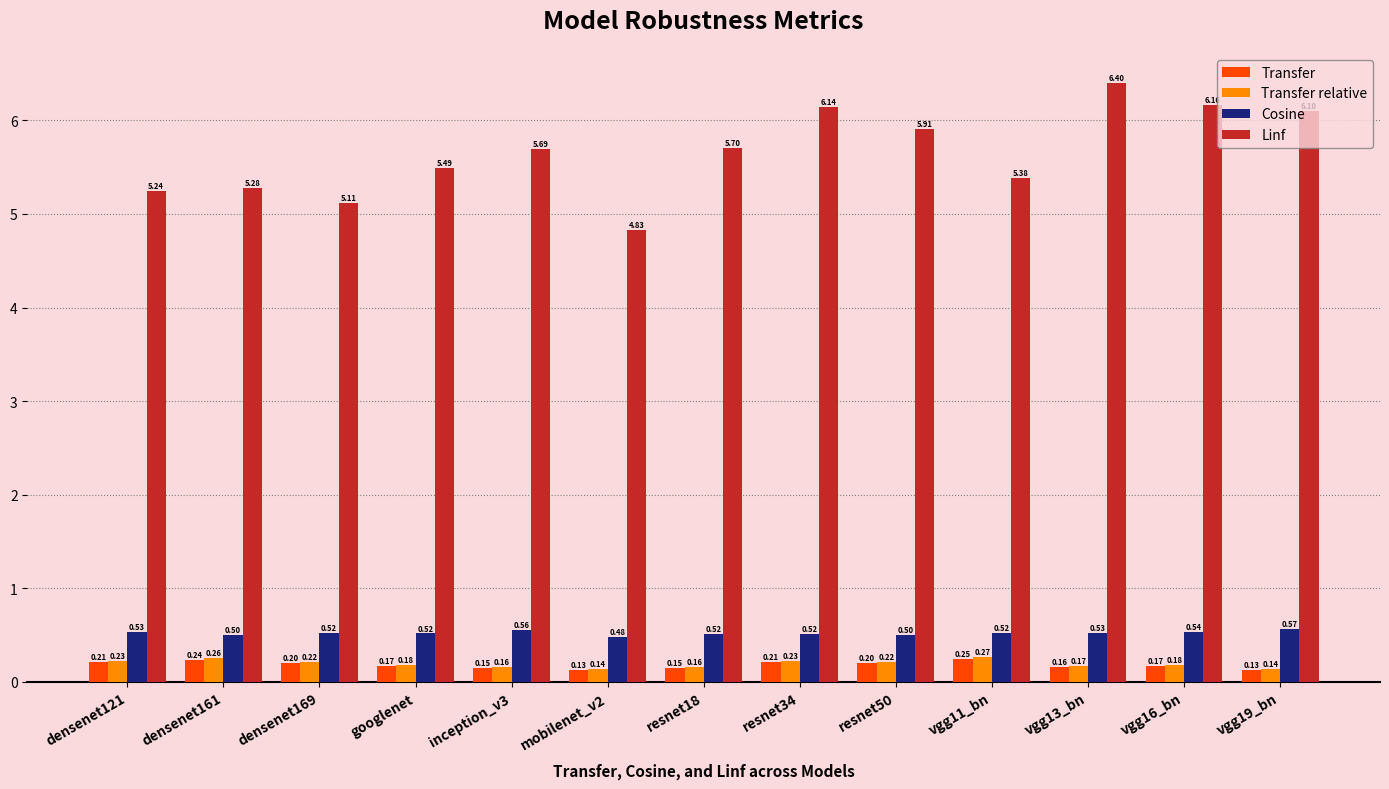

What is the sum of the Cosine values at googlenet and densenet169?

1.0